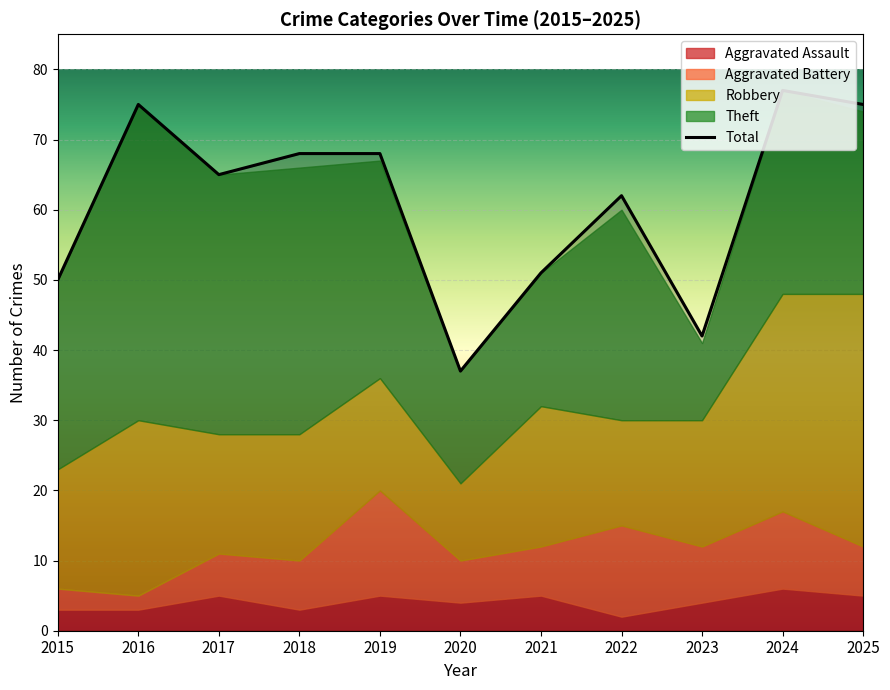

True or false: Theft and Aggravated Assault cross at least once.

False